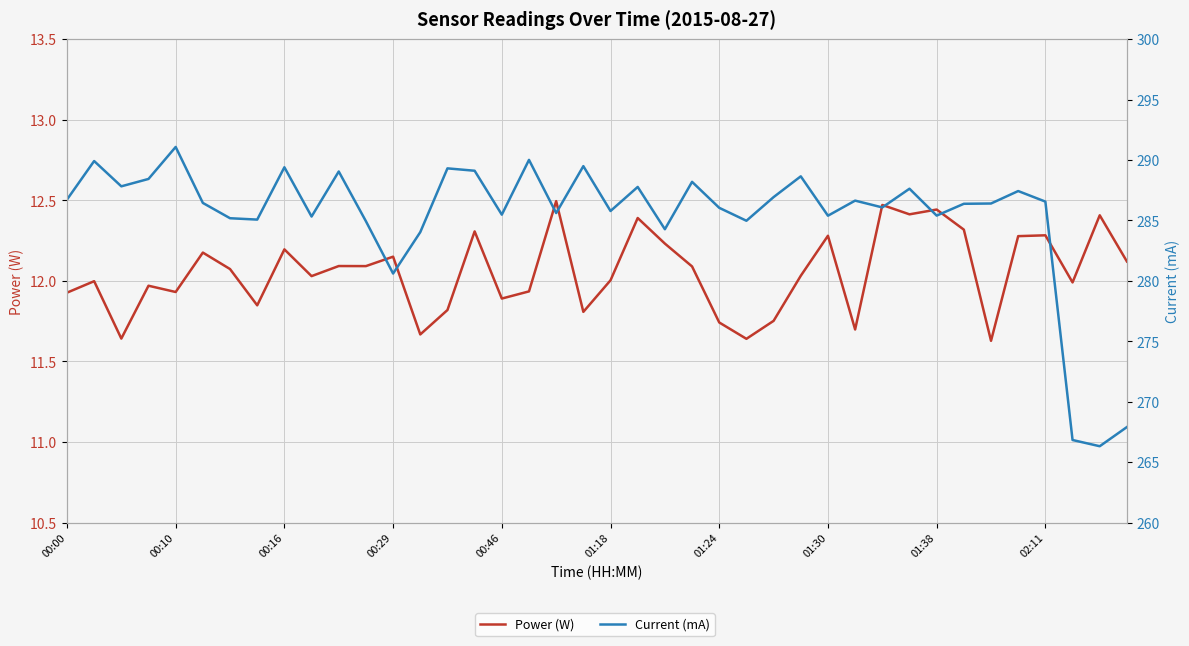

What is the smallest value displayed?

11.6